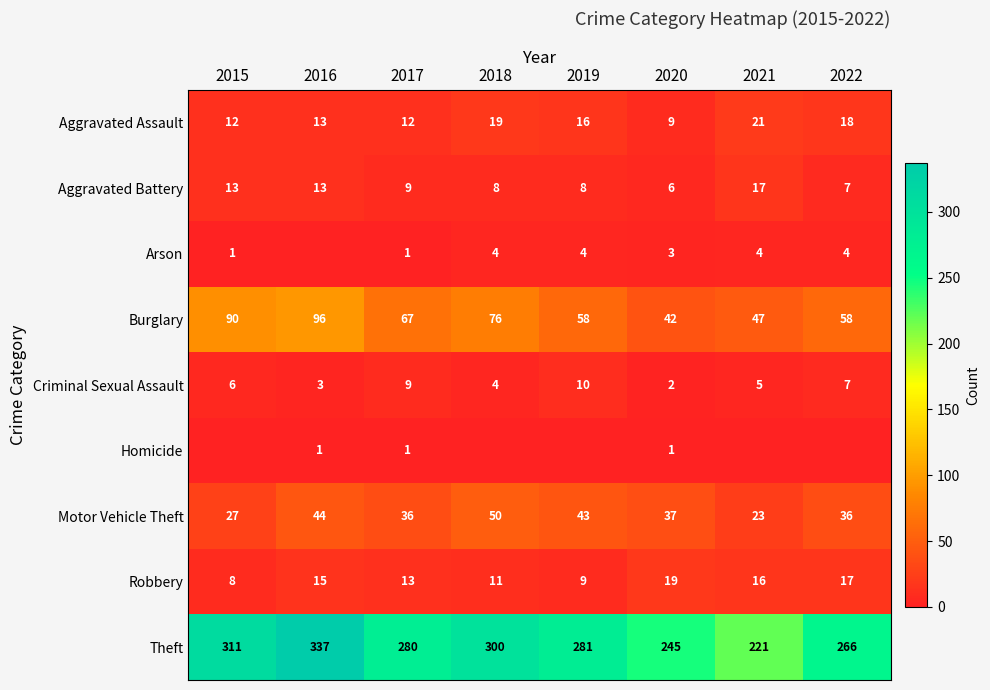

List the labels in order of Theft value, largest first.

2016, 2015, 2018, 2019, 2017, 2022, 2020, 2021